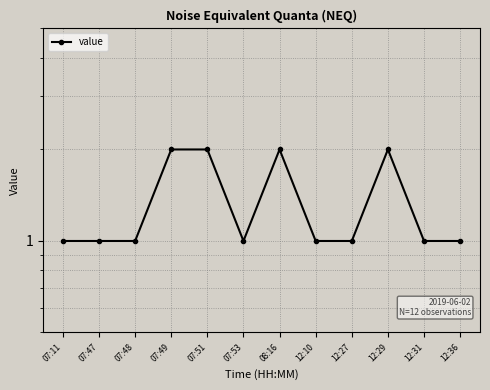

What is the minimum value shown in the chart?

1